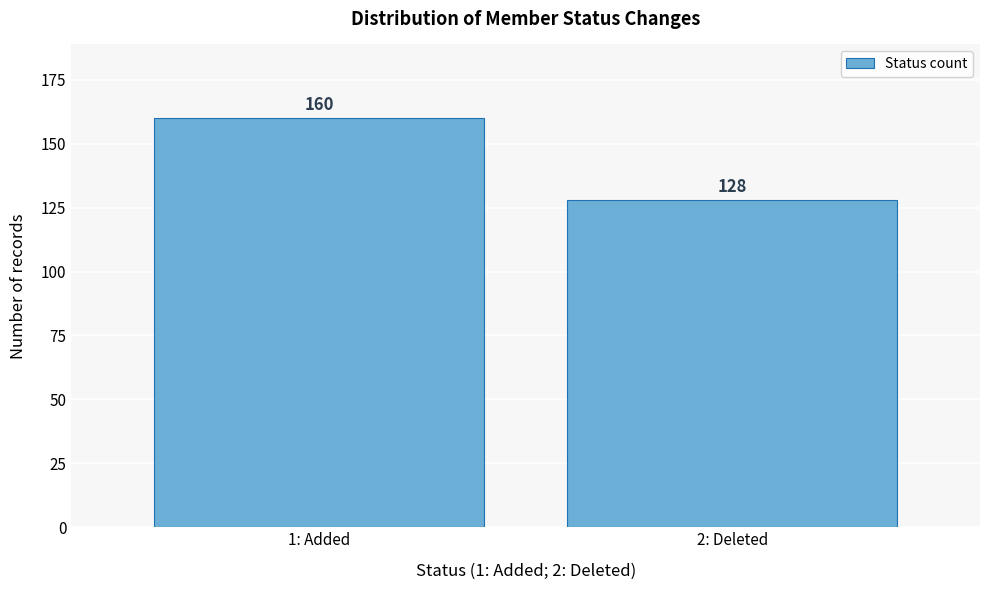

Reading left to right, list all the values displayed in this chart.

160	128